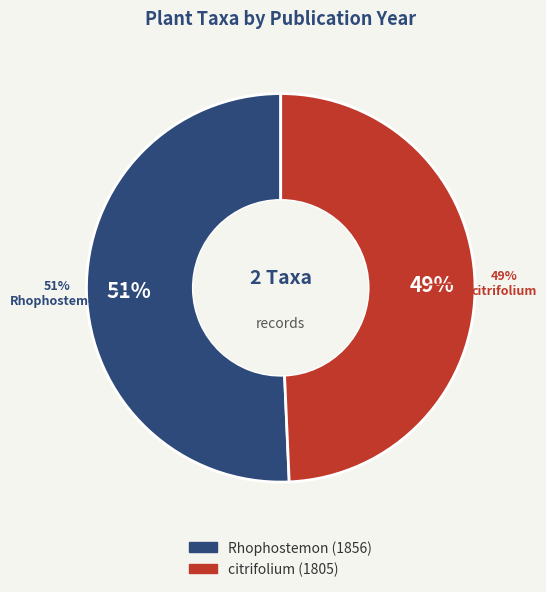

To the nearest percent, what percentage of the pie is citrifolium (1805)?

49%